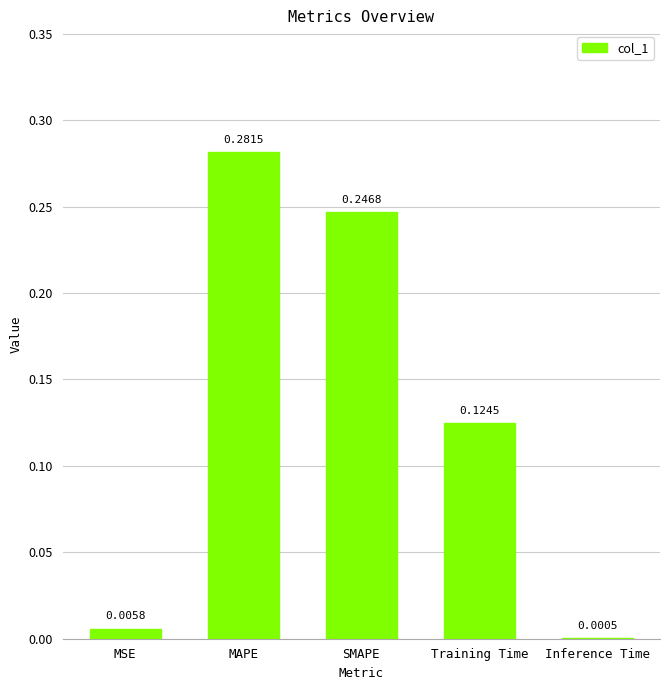

At which label is the value closest to 0?

Inference Time